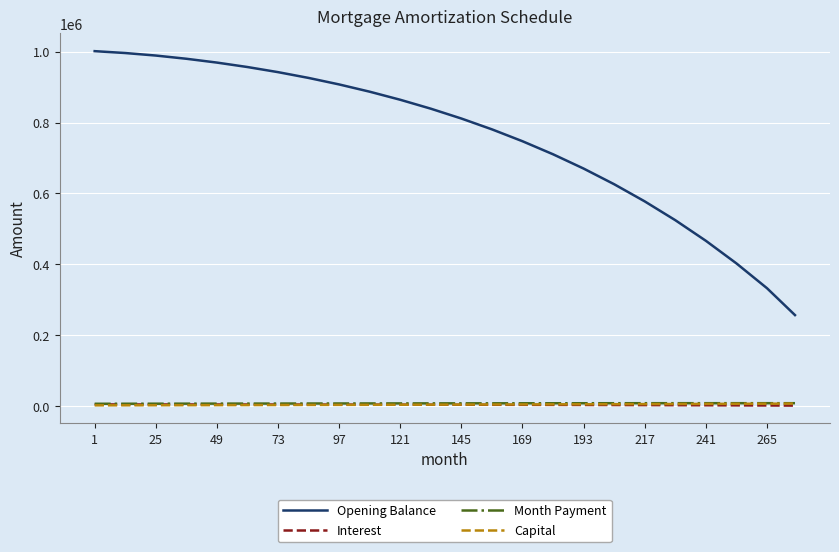

What is the maximum value shown in the chart?

1001500.0